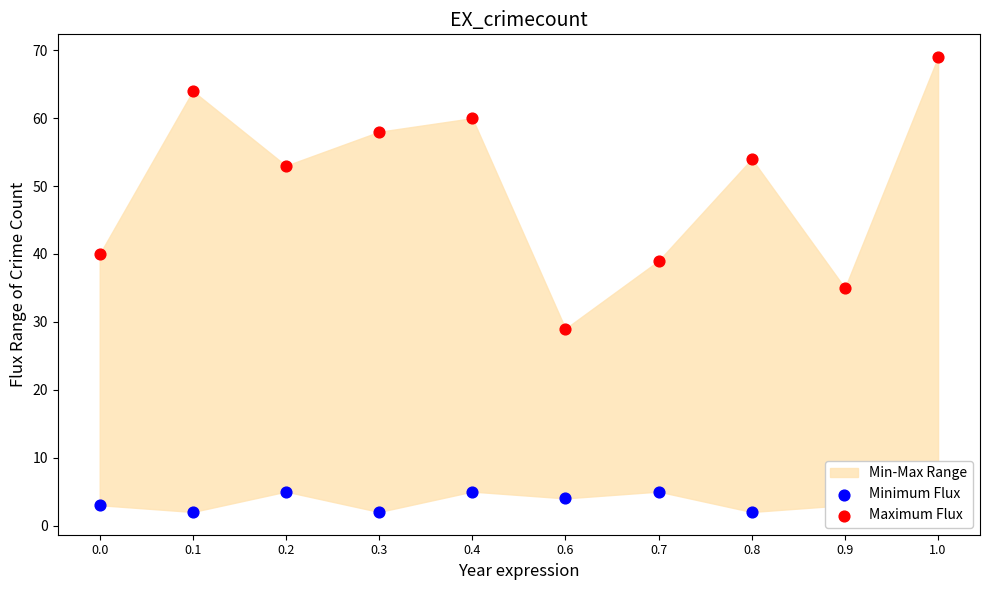

Which series has the largest Y range (max minus min)?

Maximum Flux